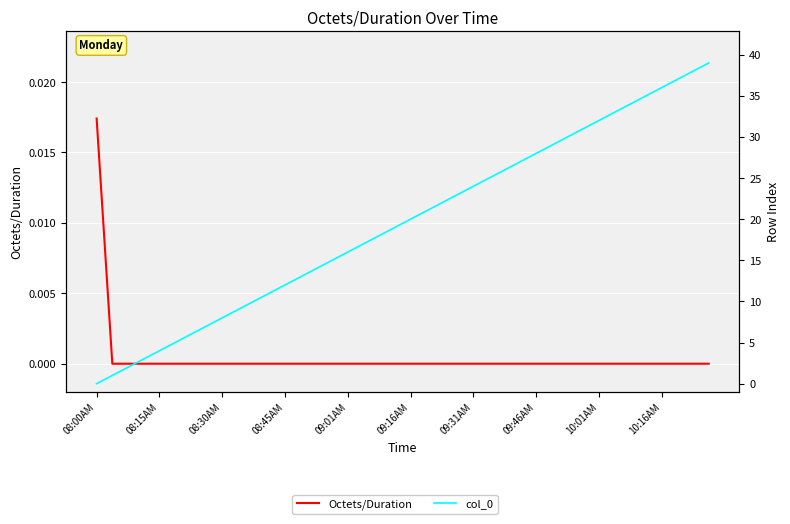

Which series has the largest range (max minus min)?

col_0